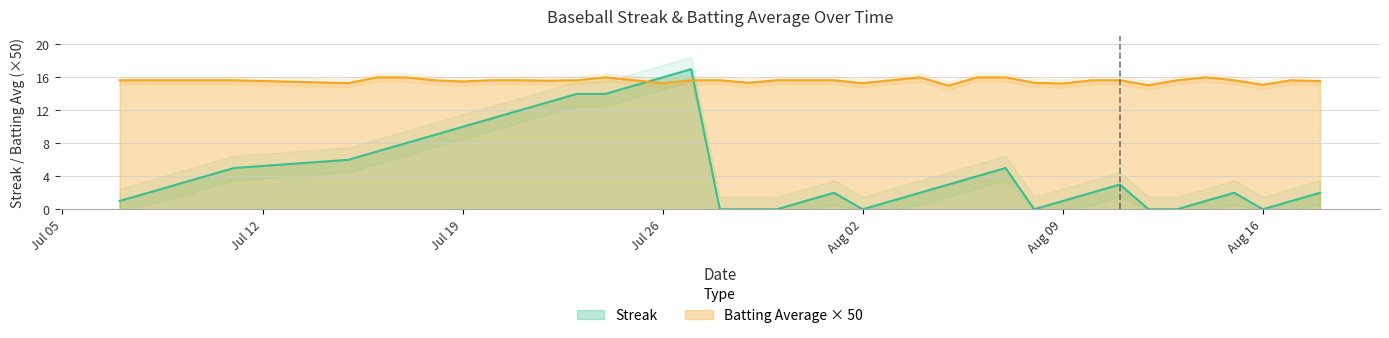

Rank the series by their maximum value, from lowest to highest.

Batting Average1, Streak